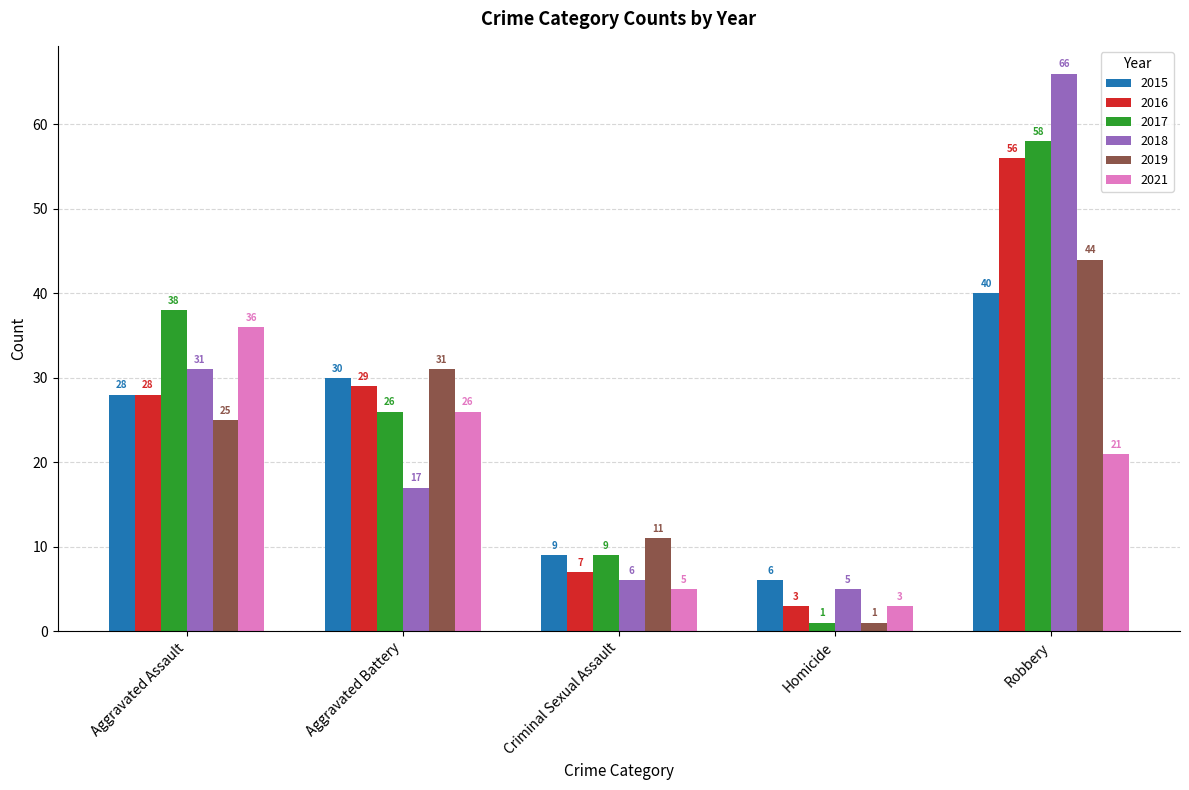

What is the difference between the maximum and minimum values in the 2019 series?

43